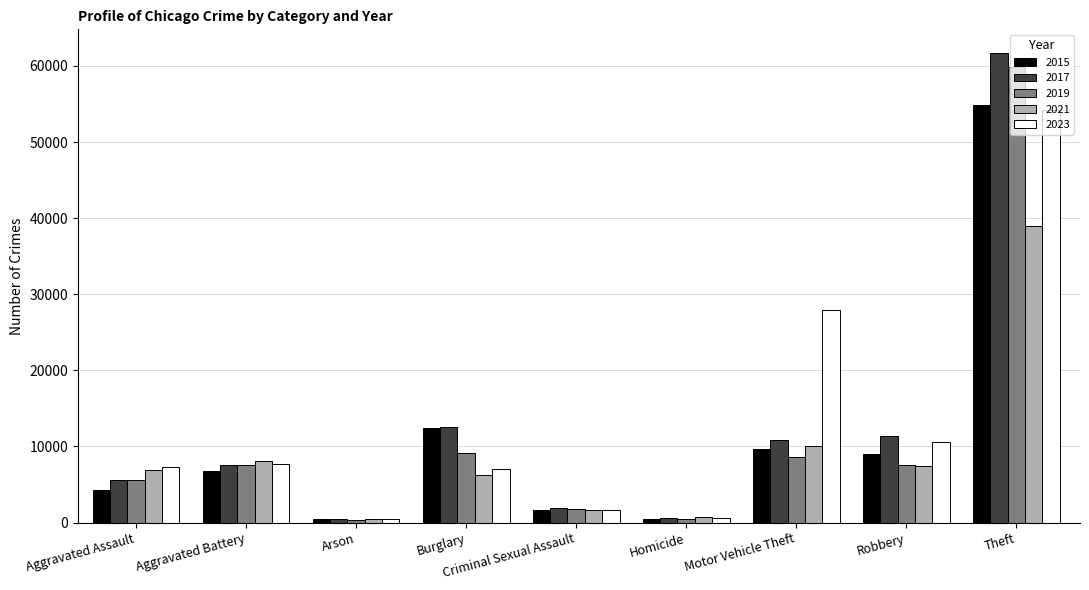

What is the difference between the maximum and second lowest values in the 2021 series?

38179